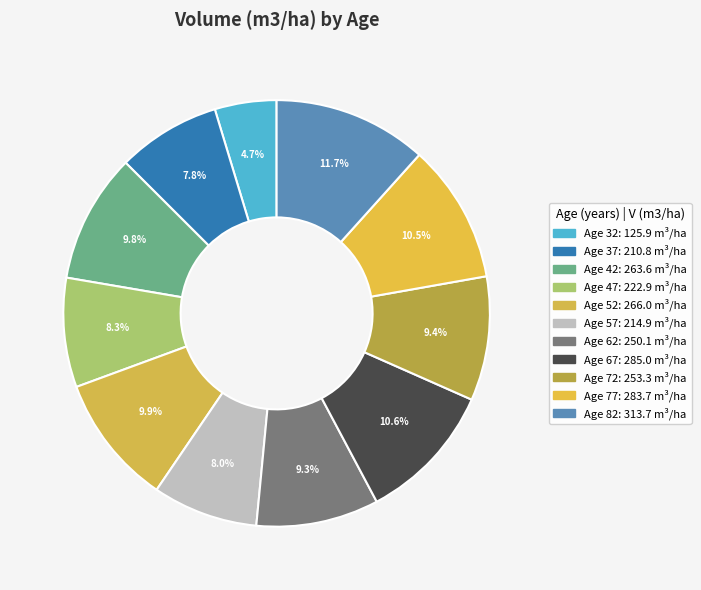

Rank the categories by value from lowest to highest.

32, 37, 57, 47, 62, 72, 42, 52, 77, 67, 82